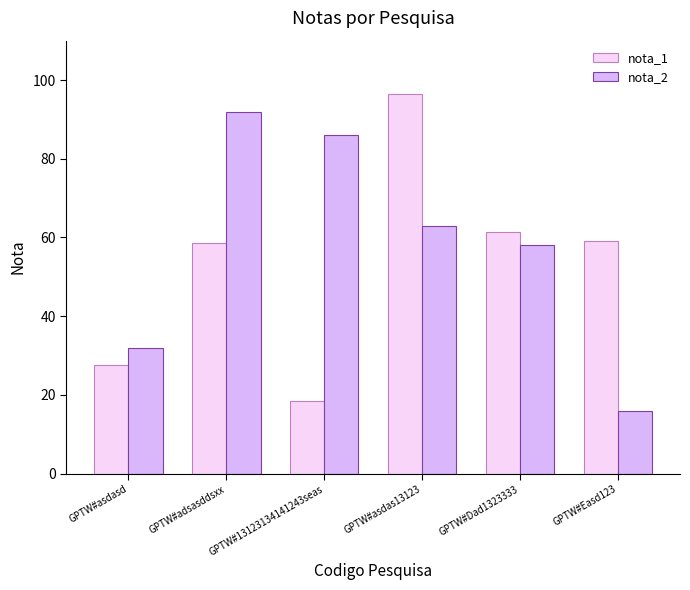

At GPTW#adsasddsxx, list the series in order from smallest to largest.

nota_1, nota_2